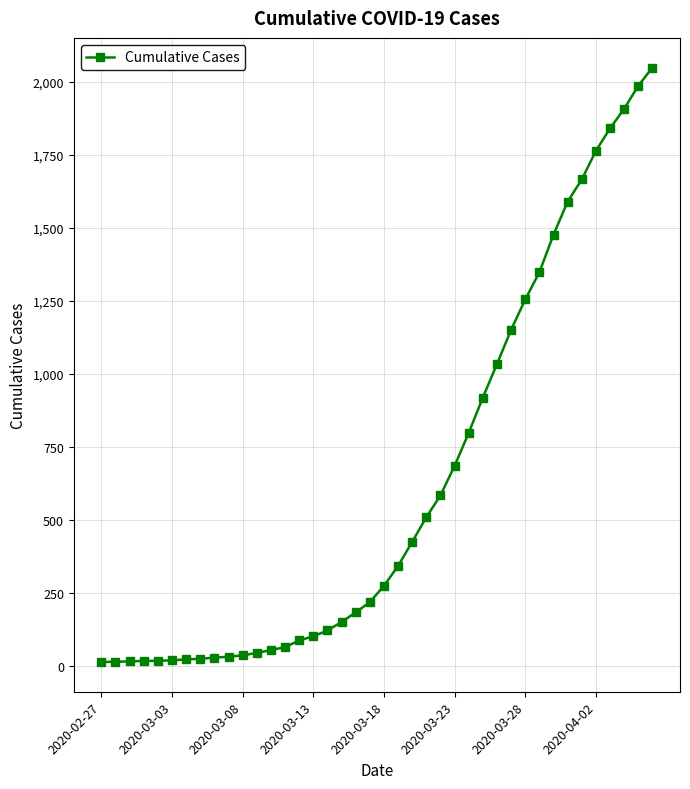

What is the greatest value displayed?

2049